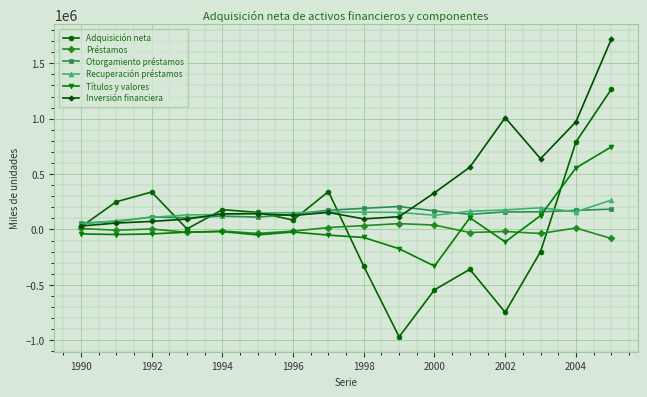

True or false: Recuperación préstamos has more than 0 points higher than both neighbors.

True